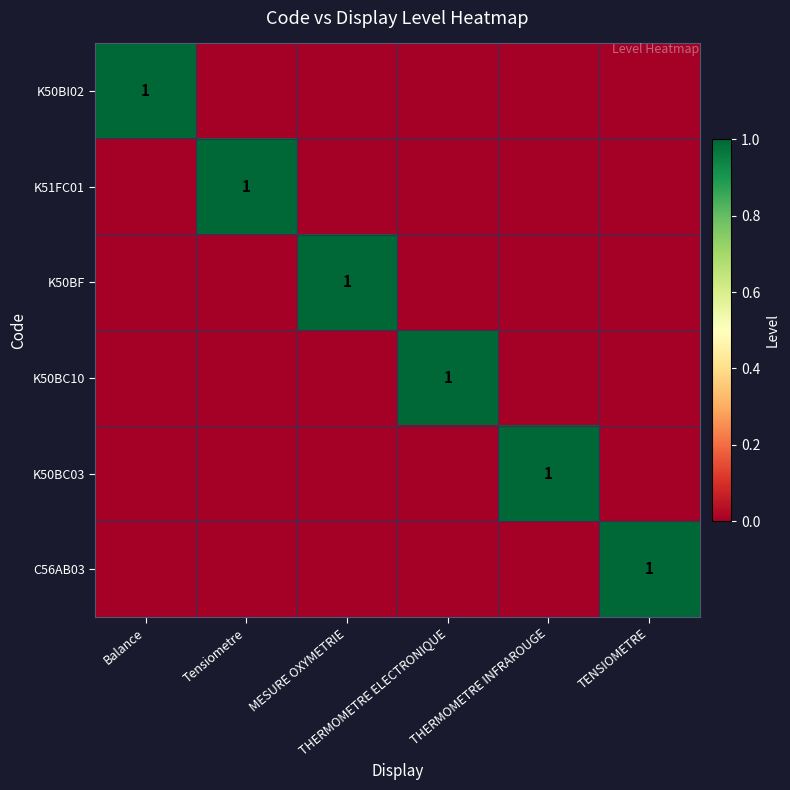

What is the spread (max minus min) of values at Balance?

1